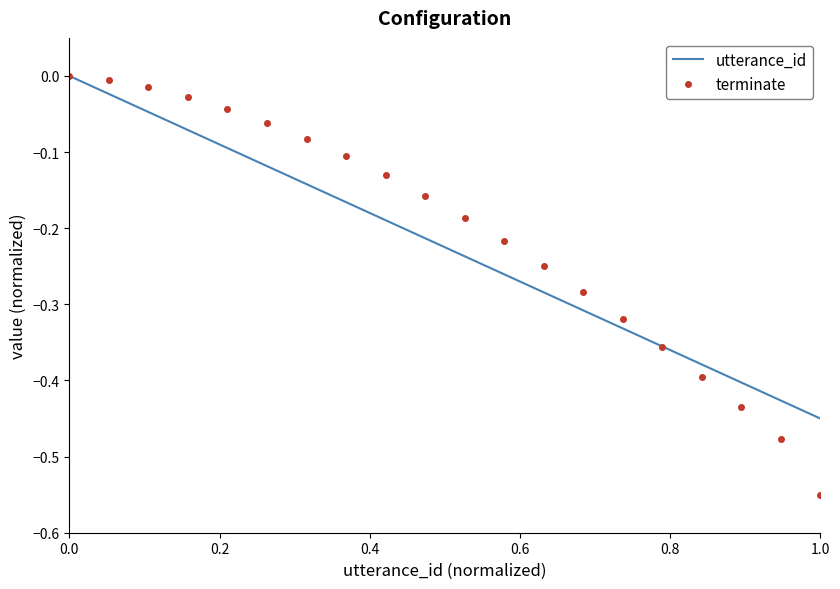

Which series has the widest spread of values?

terminate